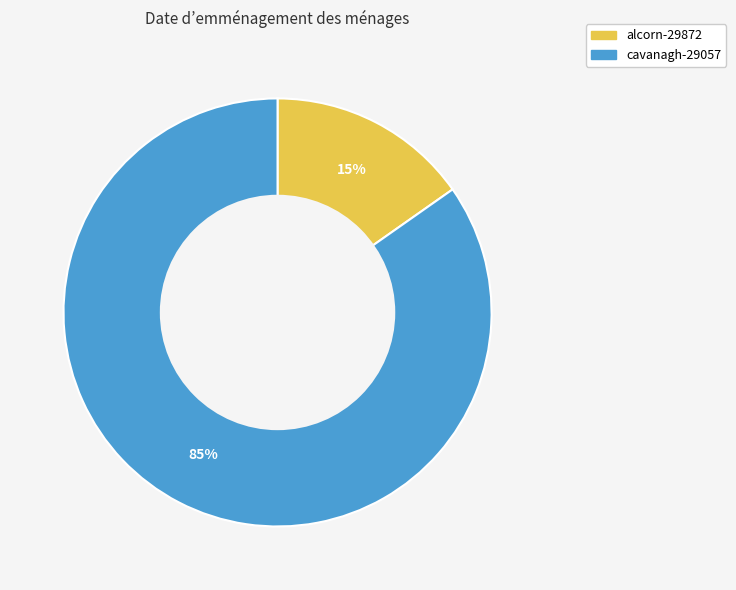

Combined, do cavanagh-29057 and alcorn-29872 account for over 50%?

Yes